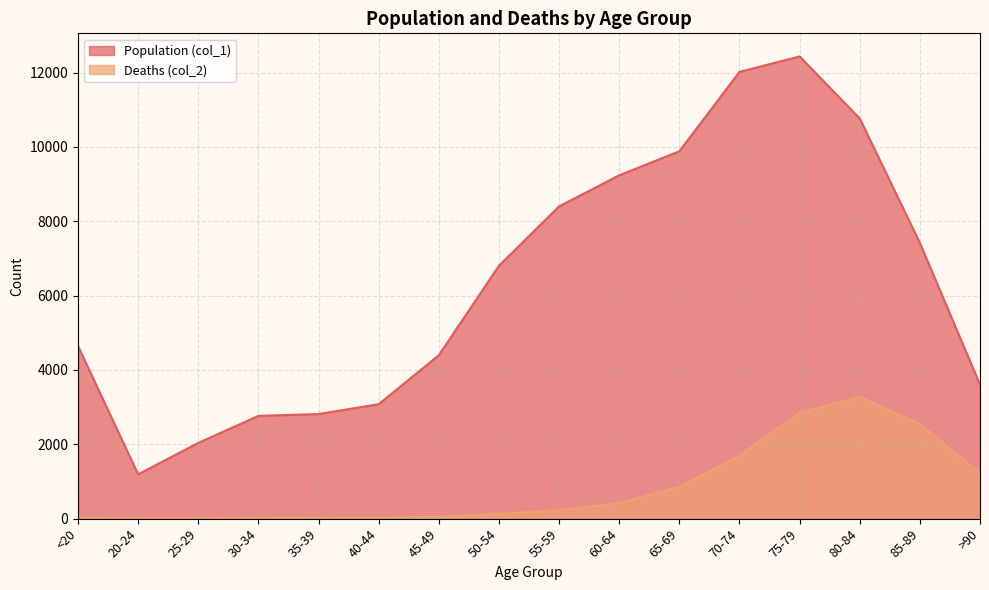

Which has a higher value, 40-44 or 80-84?

80-84